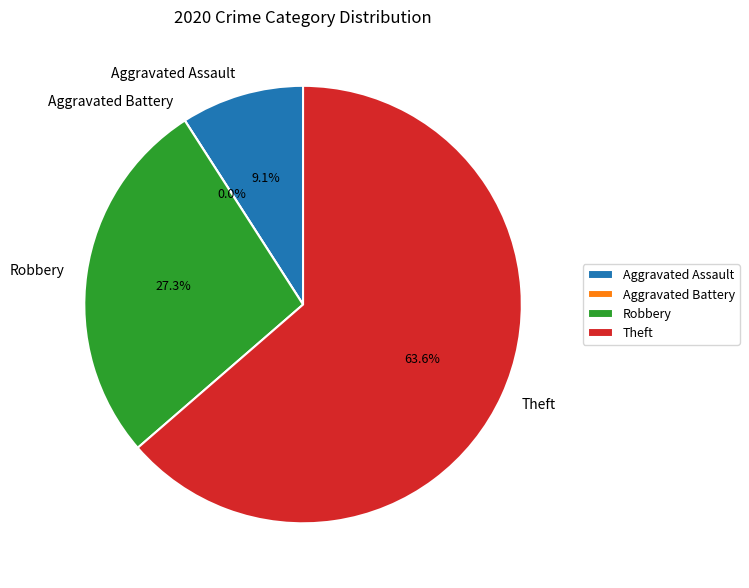

Which category has the biggest portion of the pie?

Theft